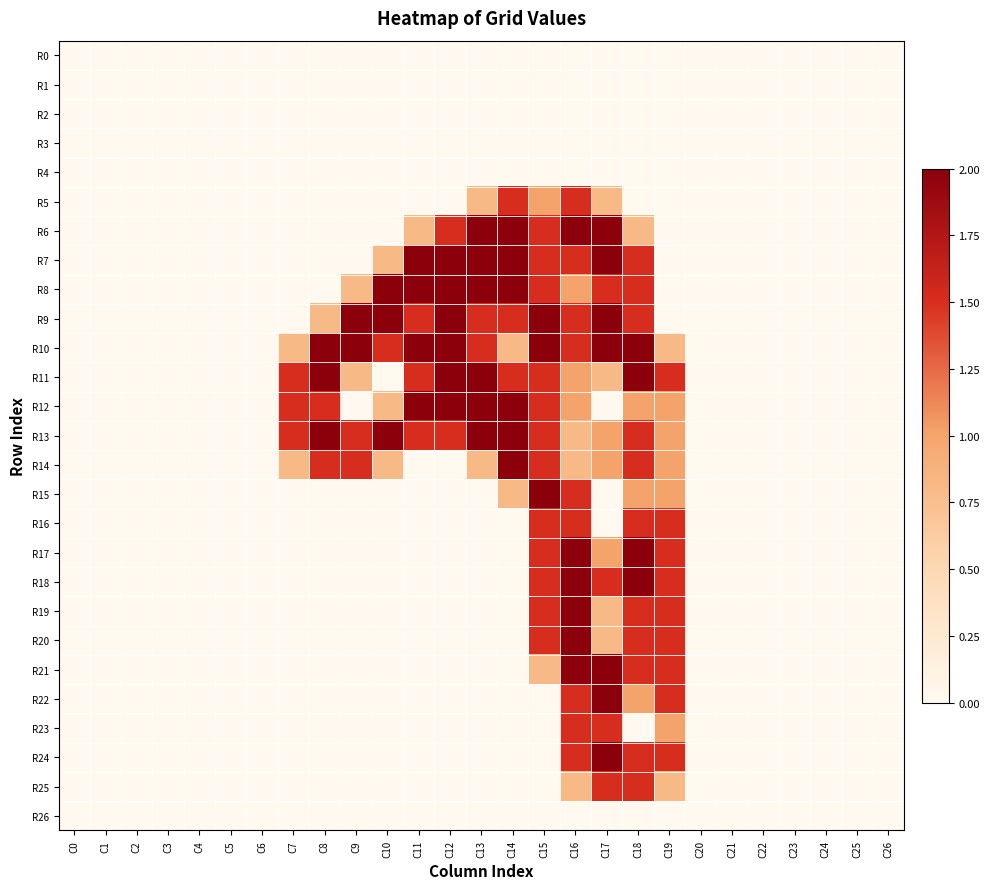

At how many categories does at least one series exceed 0?

13